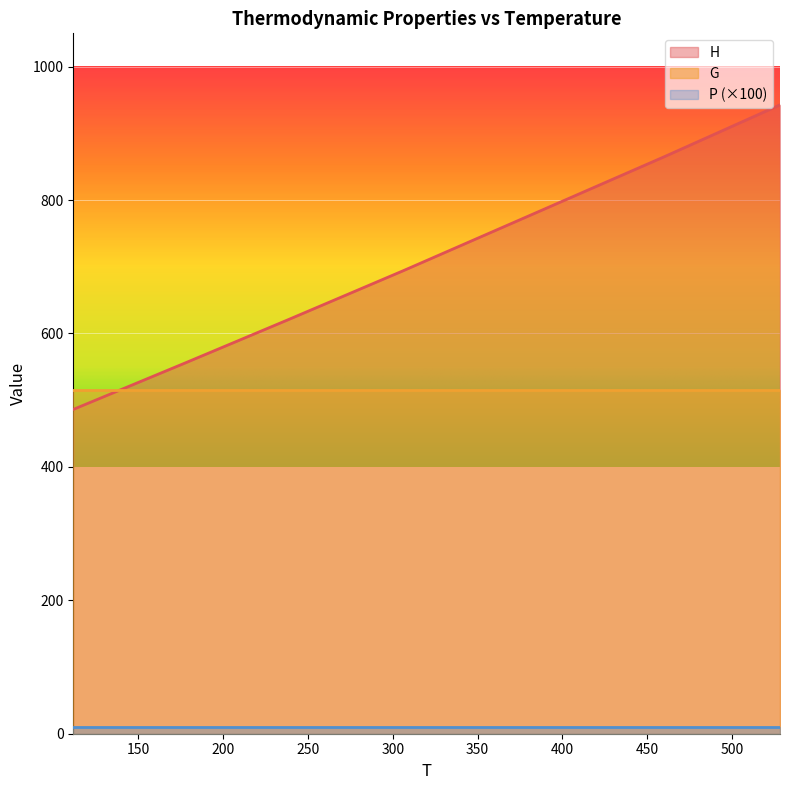

How many values in the H series are below 620?

3